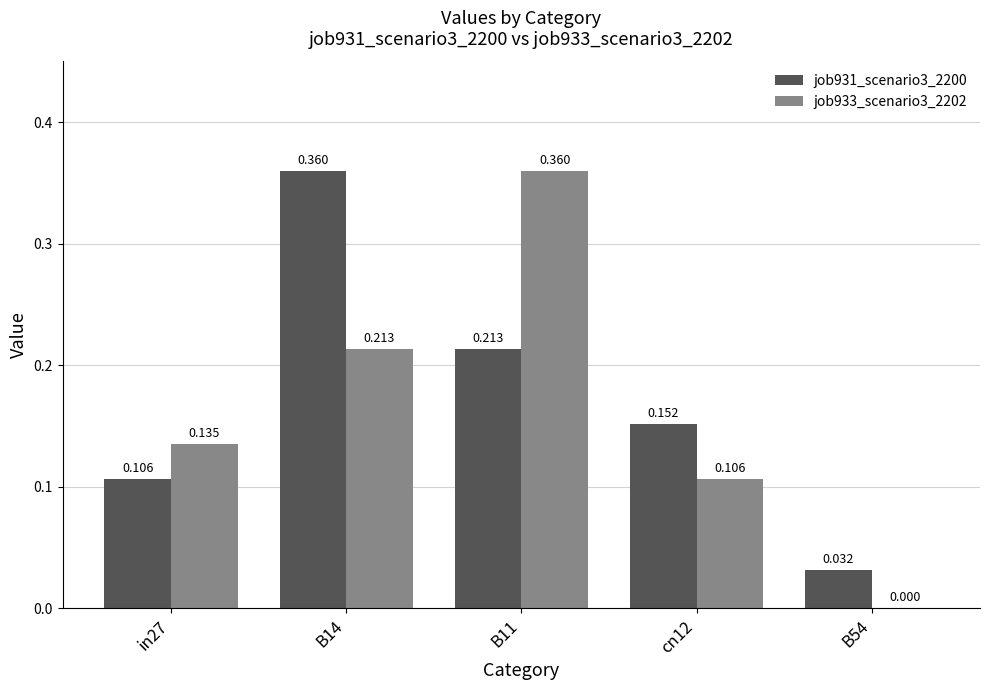

Is the value of job933_scenario3_2202 at in27 greater than the value of job931_scenario3_2200 at B11?

No